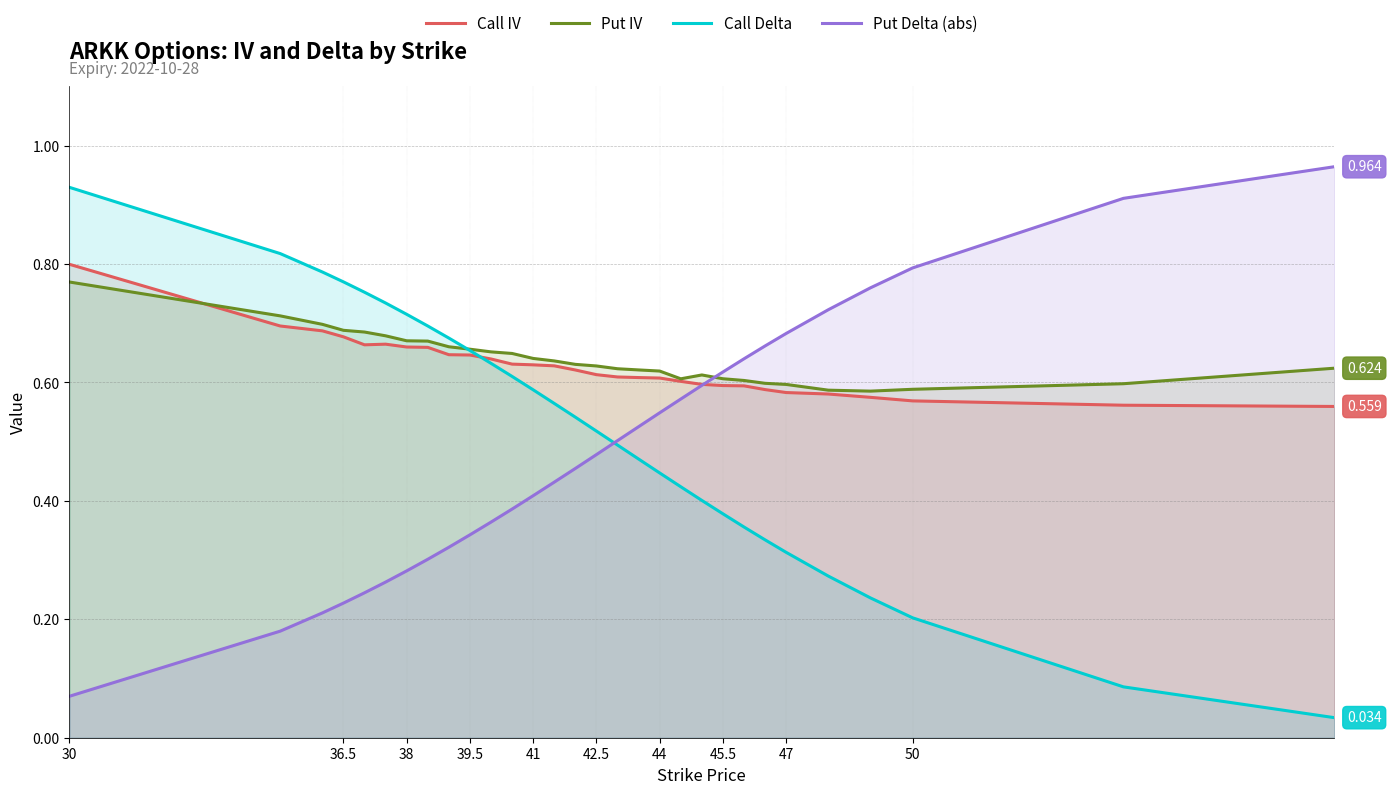

Which series has the widest spread of values?

Call Delta